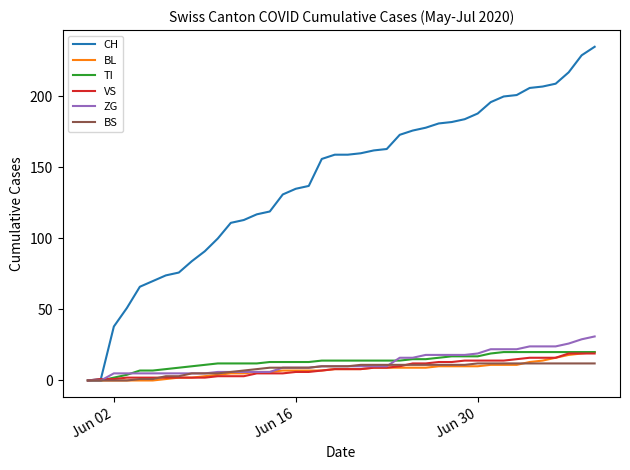

Which series has the largest total across all categories?

CH